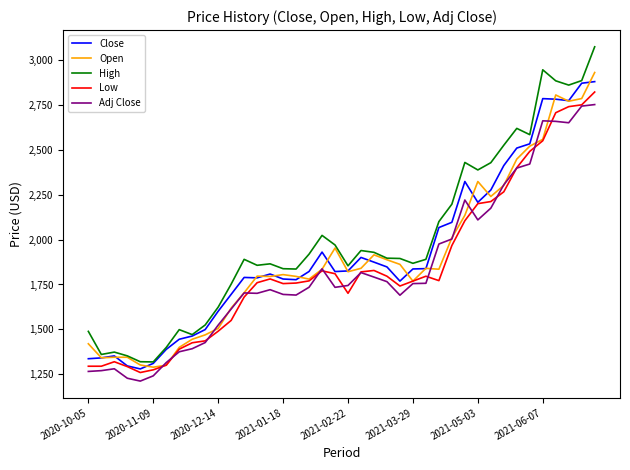

Which series has the widest spread of values?

High